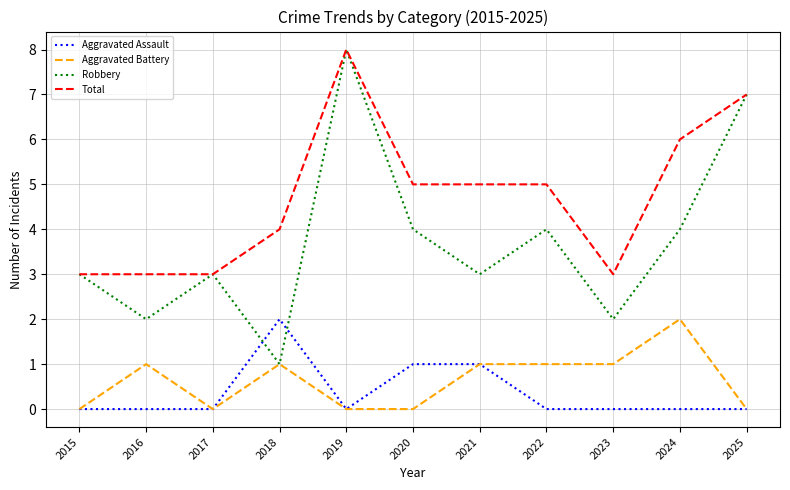

Which series has the largest total across all categories?

Total